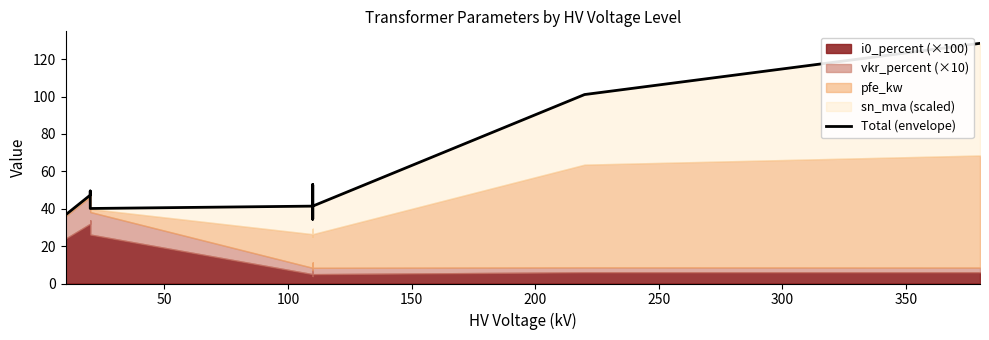

What is the greatest value displayed?

128.5